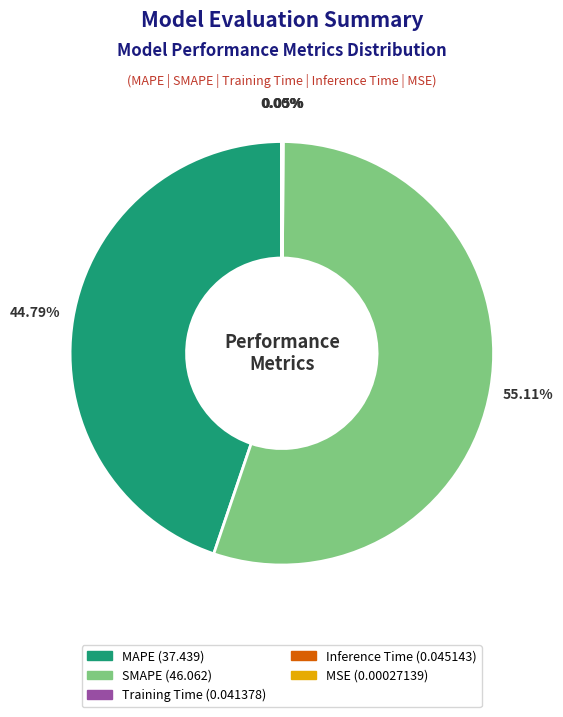

To the nearest percent, what is the average slice percentage?

20%